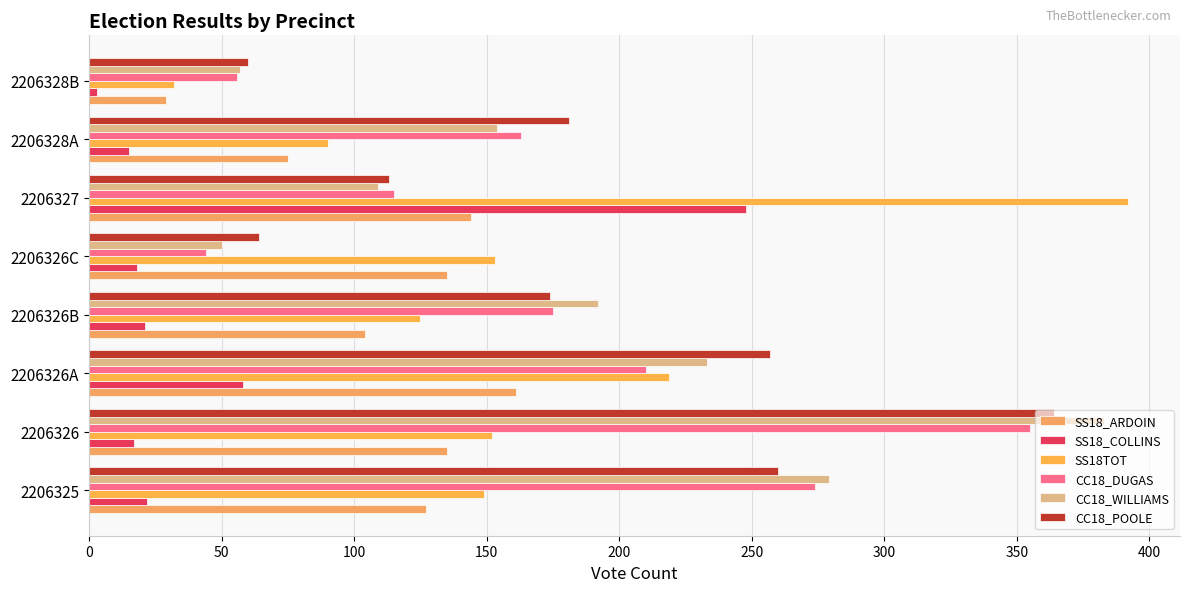

Count the number of categories in the chart.

8